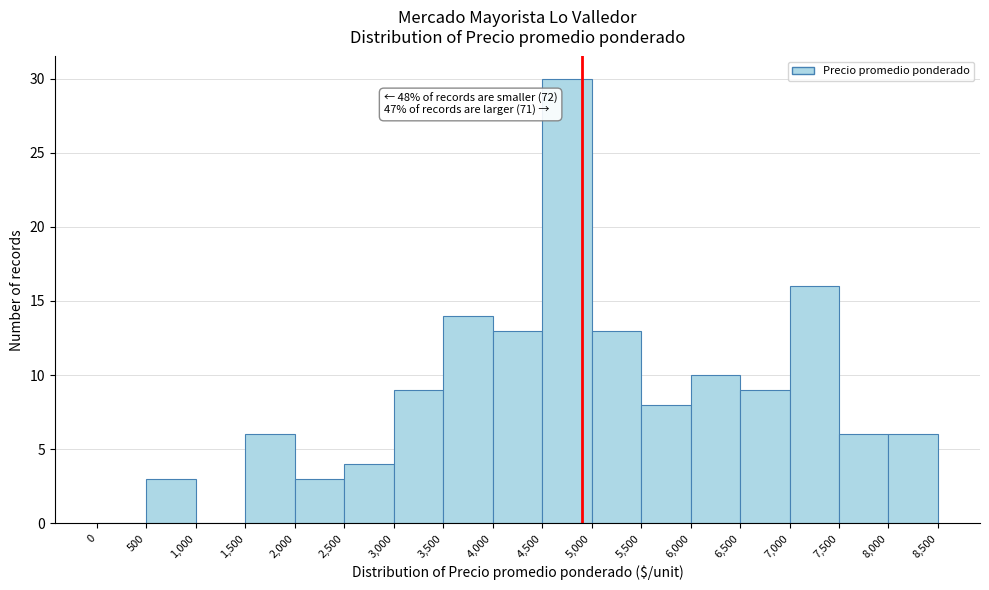

Over which range of the x-axis is the bar tallest?

4,500 to 5,000